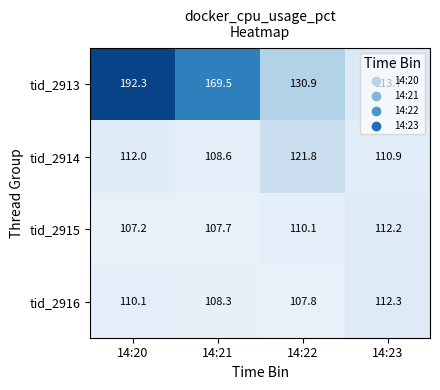

How many categories are shown in the chart?

4